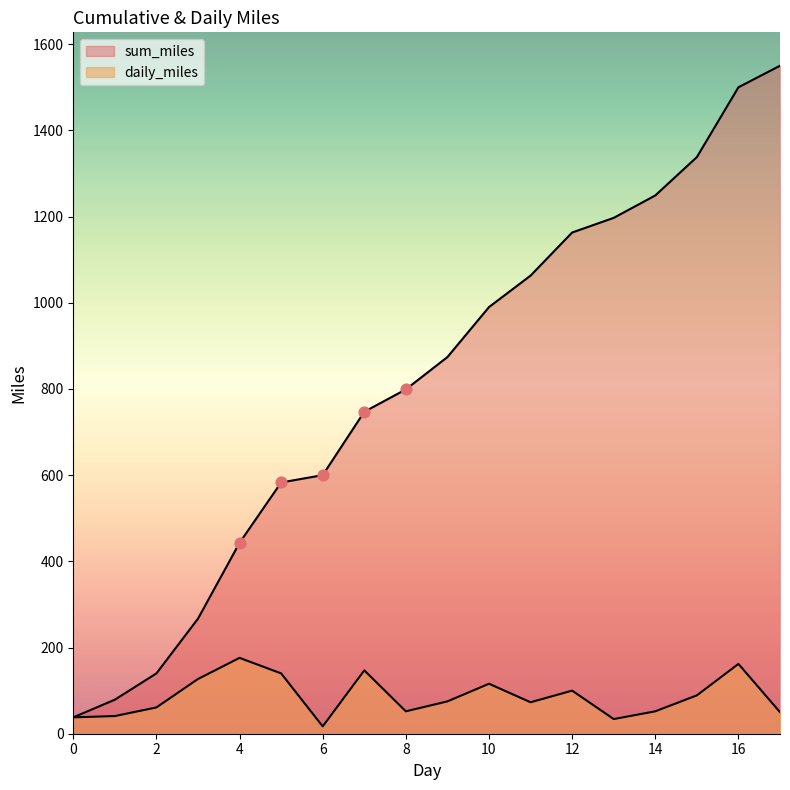

What is the total value across all series at 13?

1231